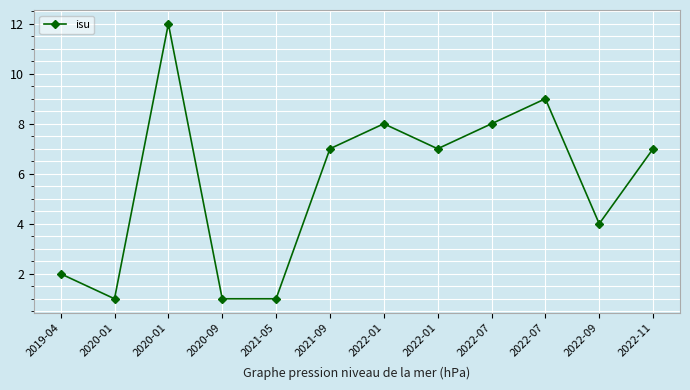

True or false: there are more than 2 points higher than both neighbors.

True